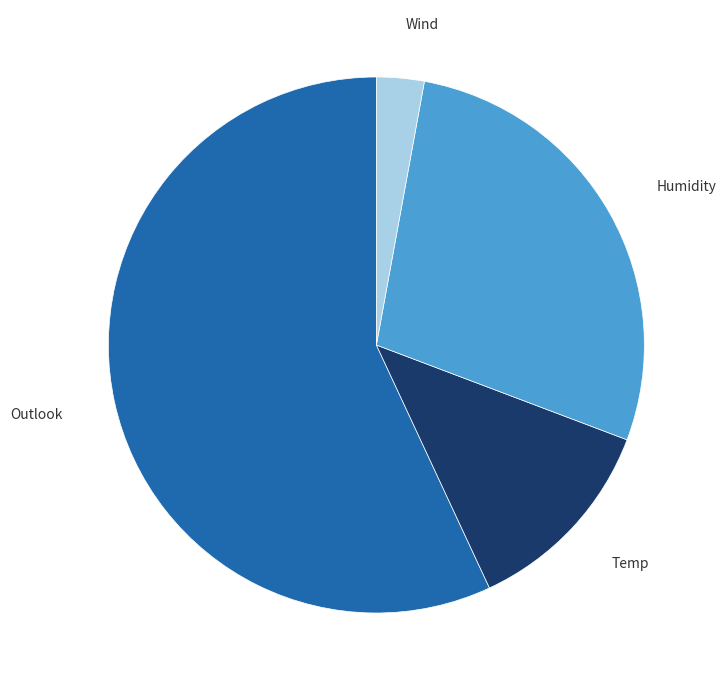

Rank the categories by value from highest to lowest.

Outlook, Humidity, Temp, Wind